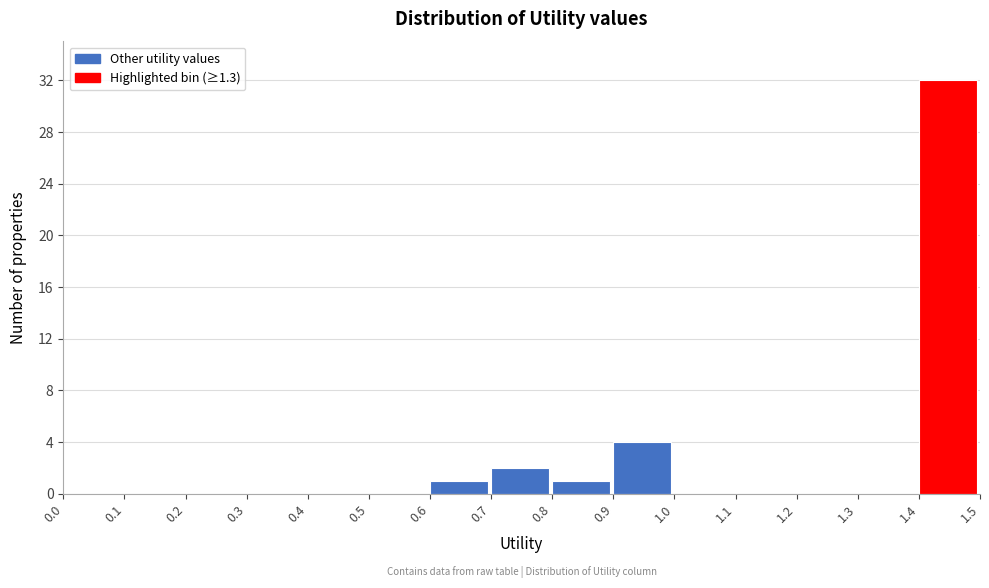

Reading left to right, list every bar in this chart as the range it spans on the x-axis followed by its height. The values are not printed on the chart, so give them approximately, as read against the axis.

0.0 to 0.1: 0
0.1 to 0.2: 0
0.2 to 0.3: 0
0.3 to 0.4: 0
0.4 to 0.5: 0
0.5 to 0.6: 0
0.6 to 0.7: 1
0.7 to 0.8: 2
0.8 to 0.9: 1
0.9 to 1.0: 4
1.0 to 1.1: 0
1.1 to 1.2: 0
1.2 to 1.3: 0
1.3 to 1.4: 0
1.4 to 1.5: 32